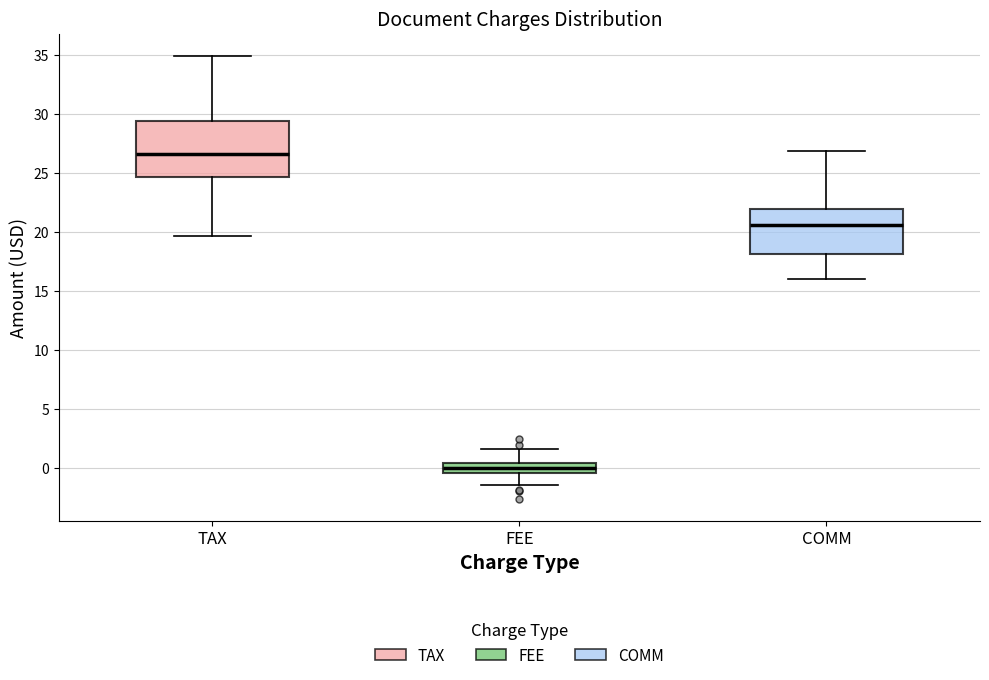

Which box is the tallest, from its lower edge to its upper edge?

TAX